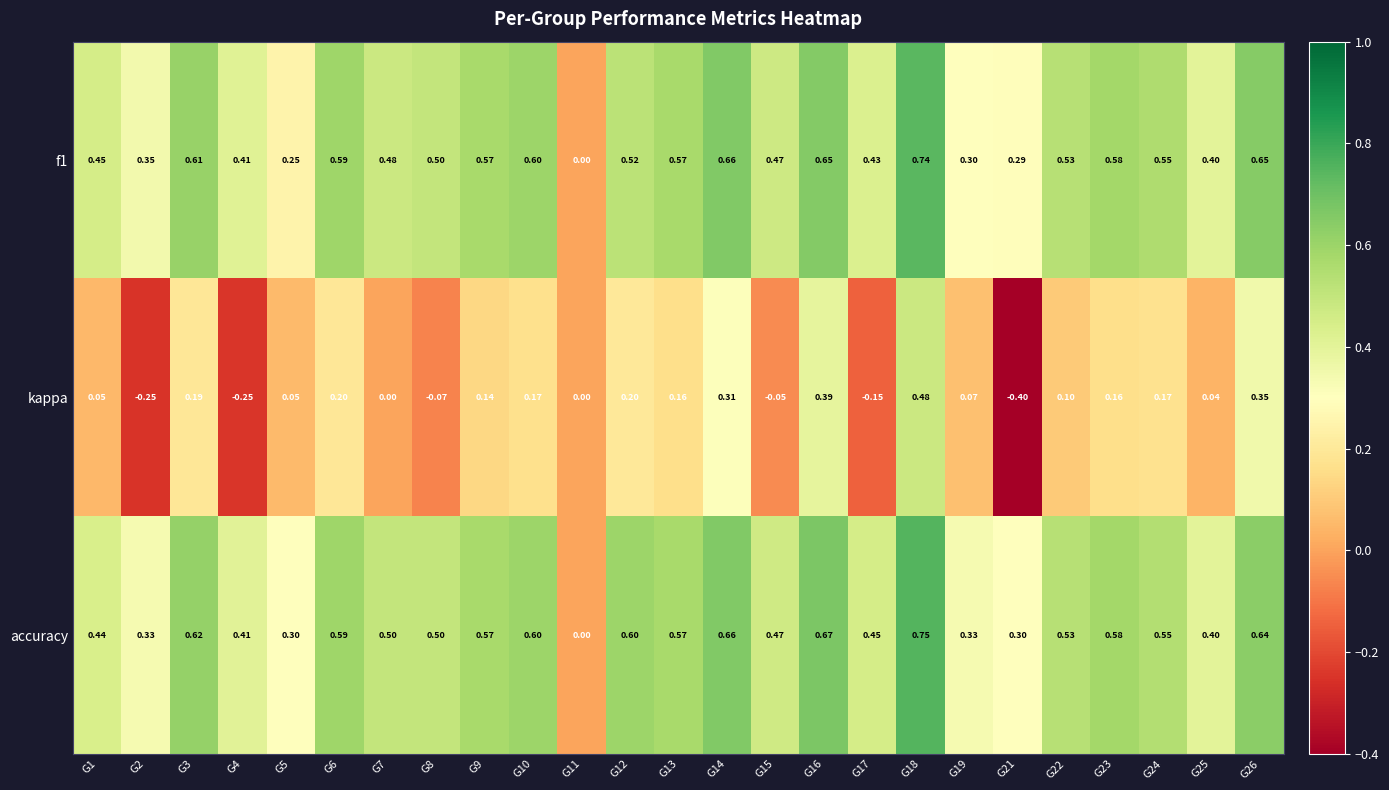

Which series has the largest range (max minus min)?

kappa